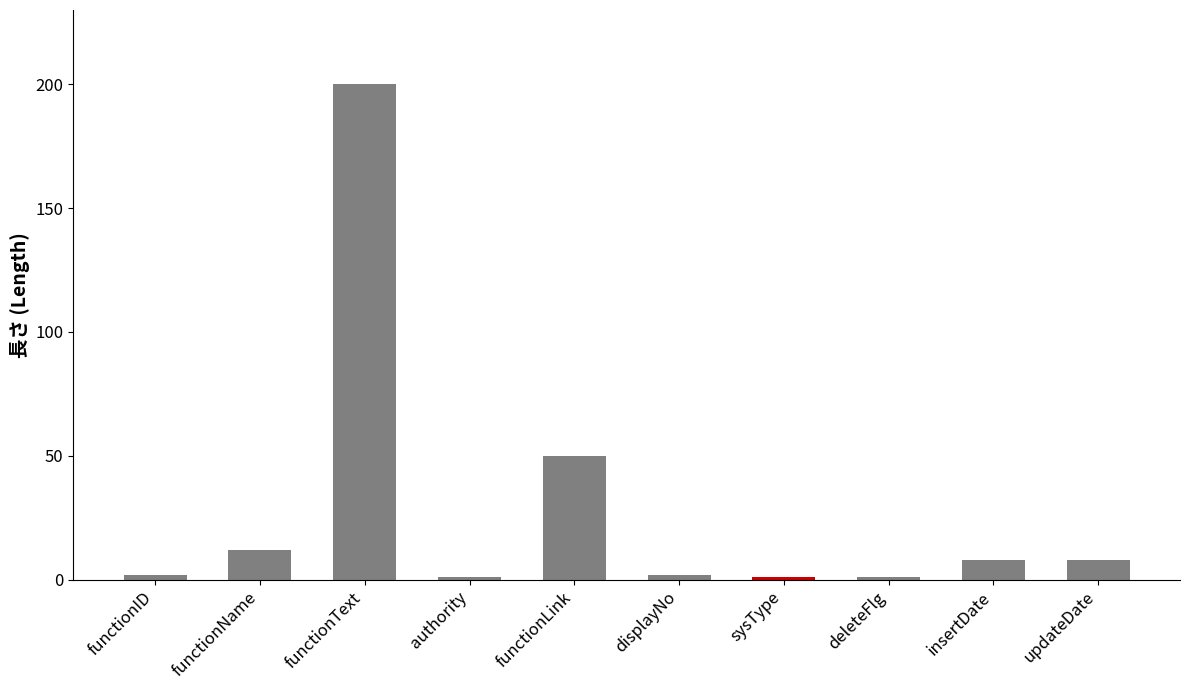

What is the ratio of the value at updateDate to the value at insertDate?

1.0